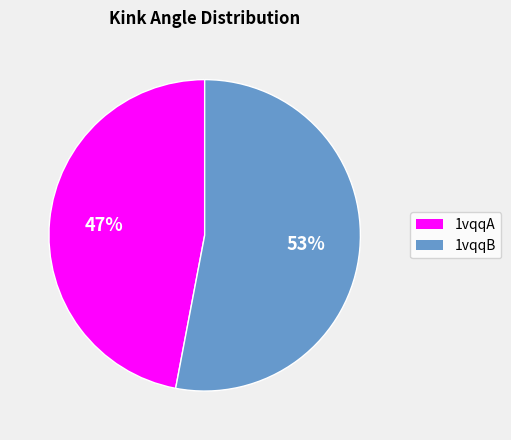

Is the sum of 1vqqB and 1vqqA greater than half?

Yes